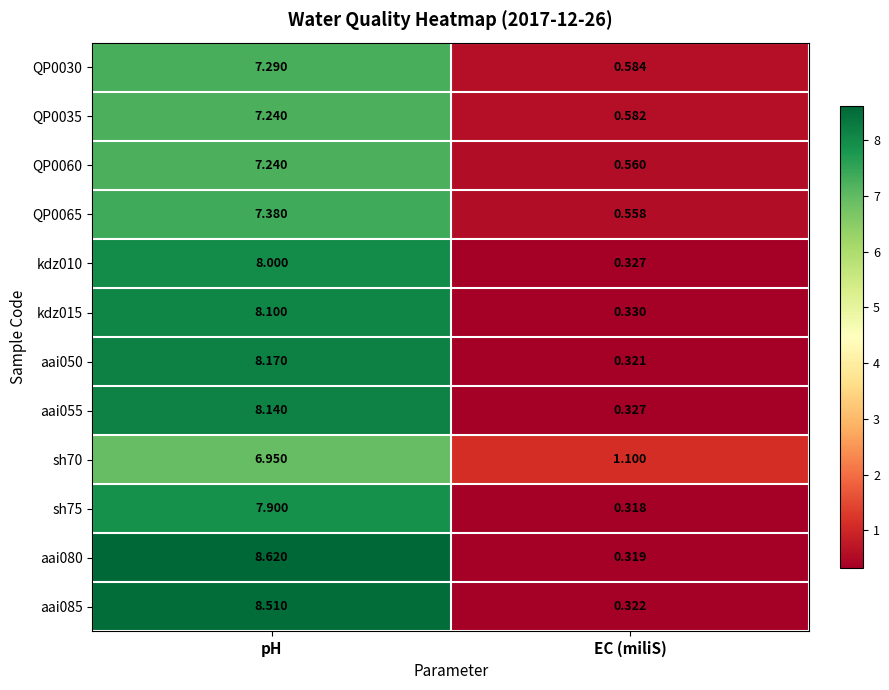

At how many categories does at least one series exceed 0?

2